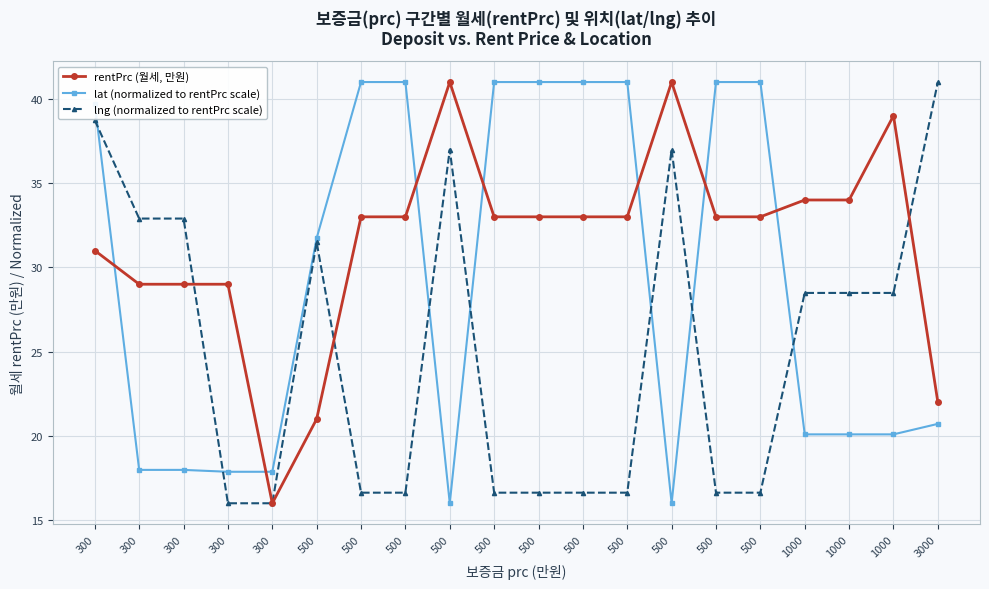

How many lines are shown in the chart?

3